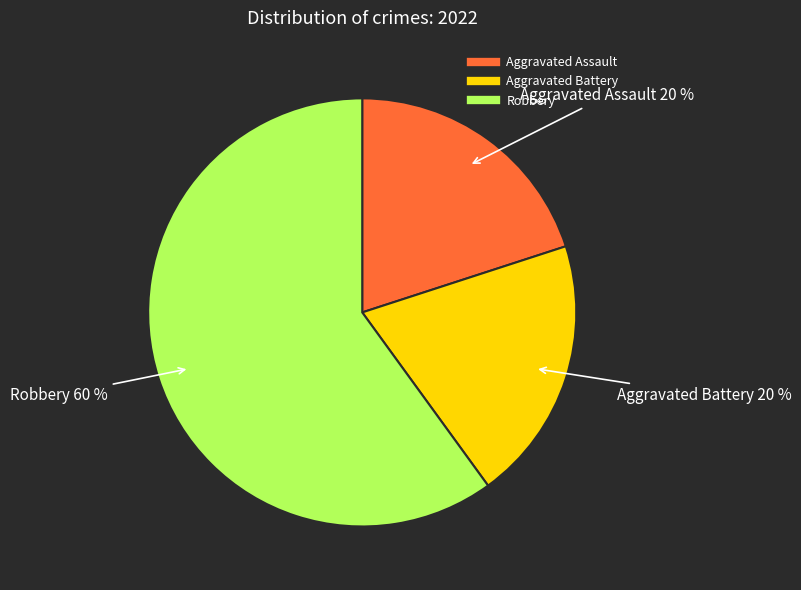

To the nearest percent, what is the difference between the largest and smallest slice percentages?

40%